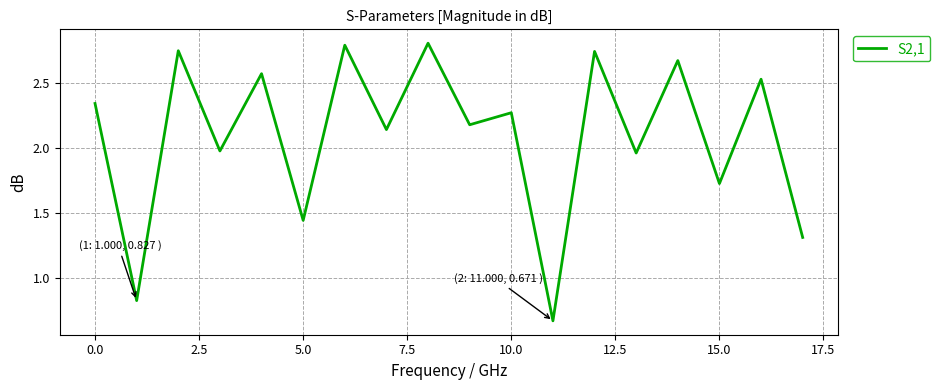

Is this an area chart (filled region under the line)?

No